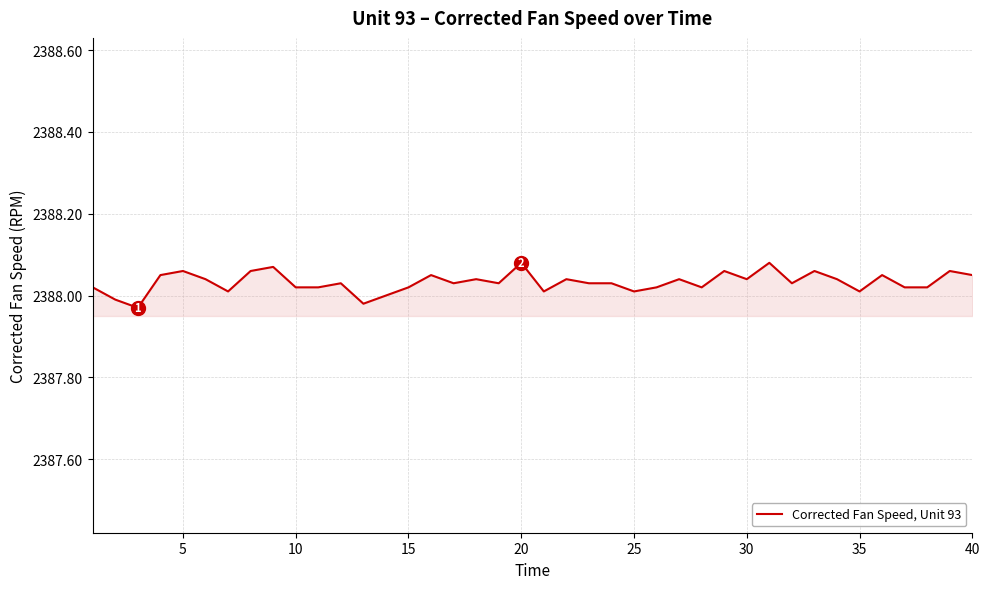

Does the chart have visible grid lines?

Yes